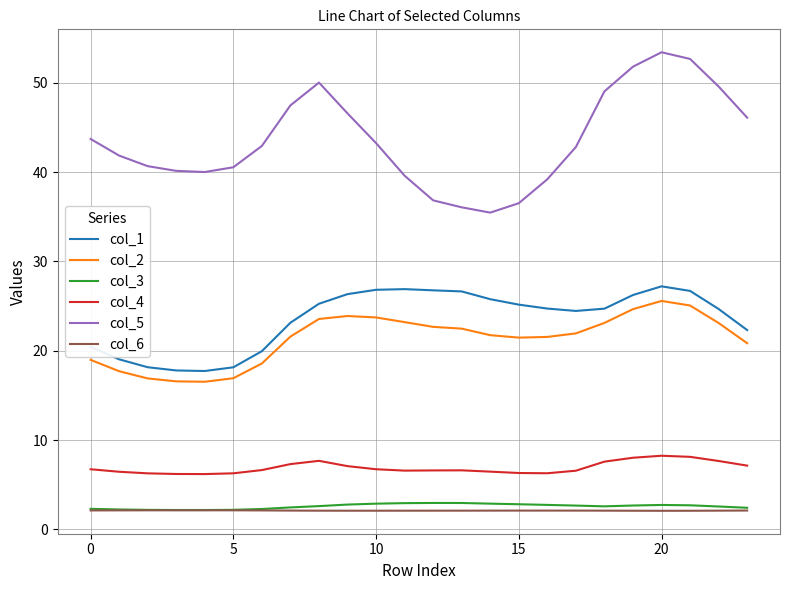

How many interior local valleys does the col_5 series have?

2